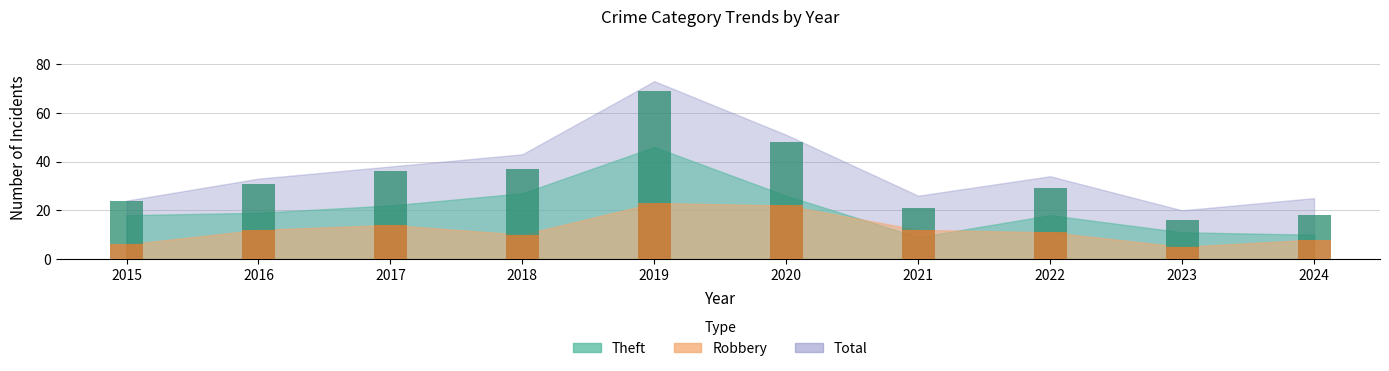

Which series has the largest range (max minus min)?

Theft